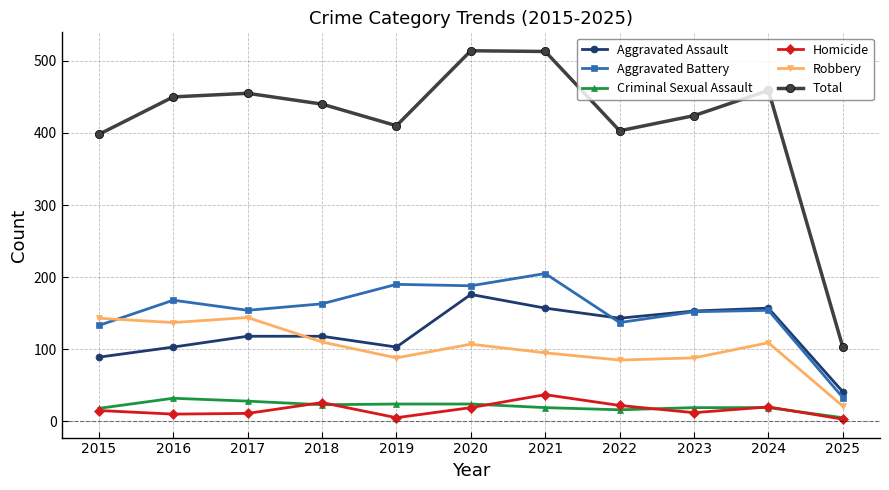

The value of Robbery at 2024 is 109. True or false?

True